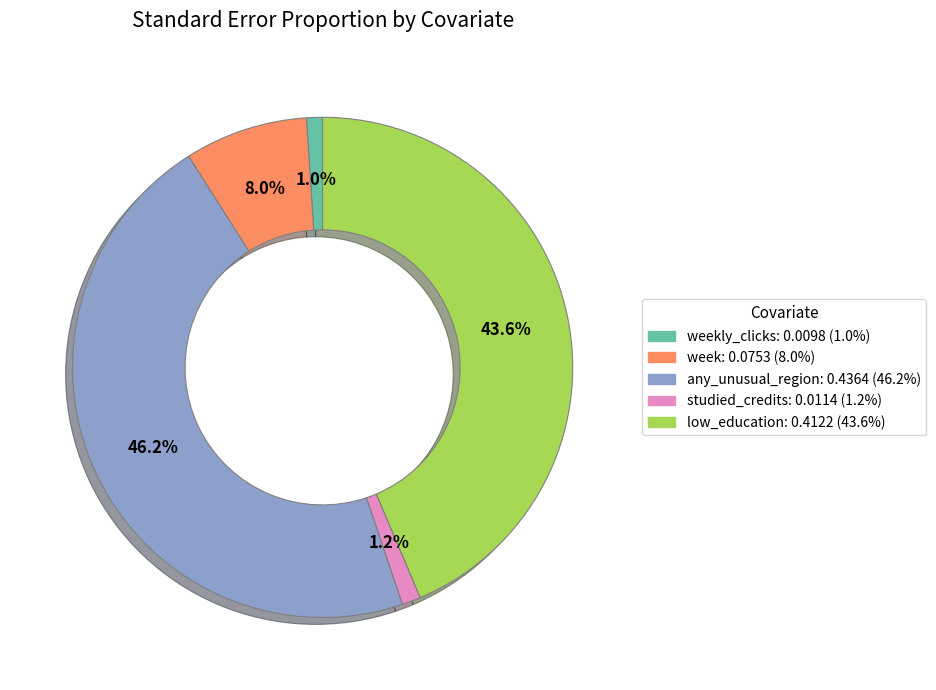

Does any single category account for the majority?

No